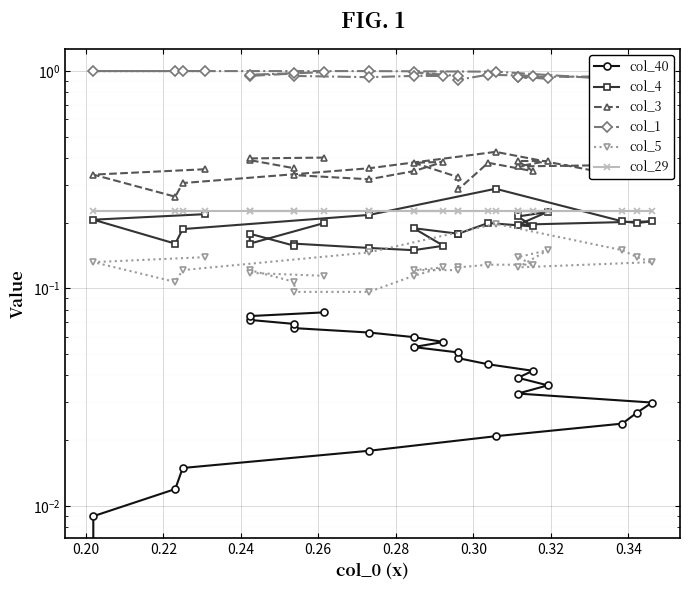

At how many categories does at least one series exceed 0?

25